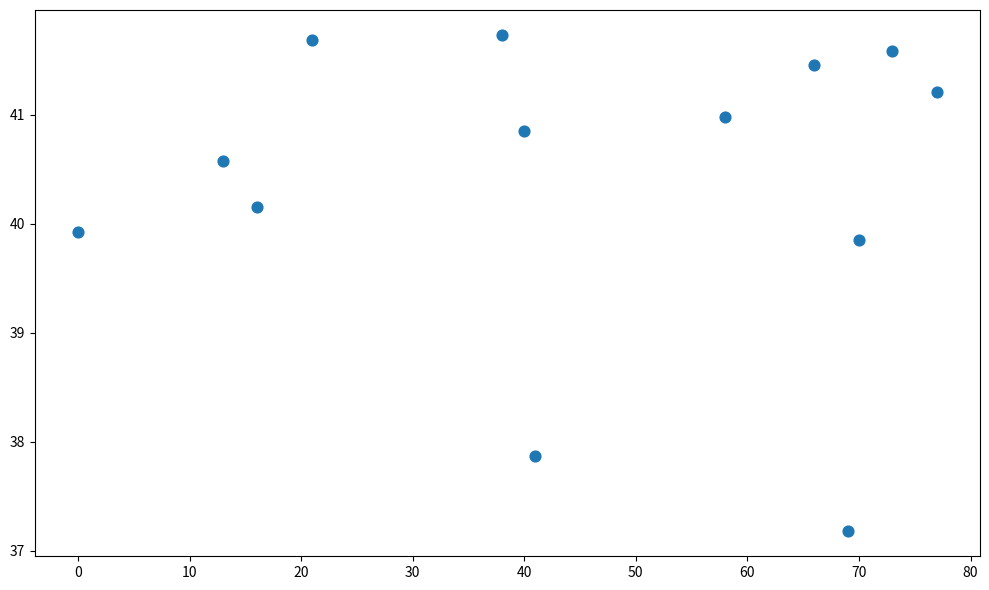

What is the range of Y values (max minus min)?

4.6